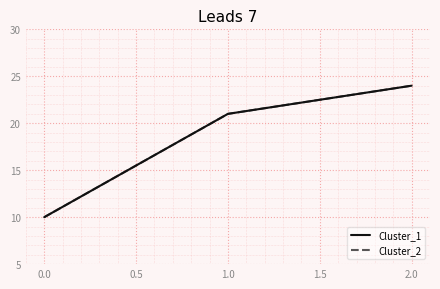

How many Cluster_1 values are between 10 and 24?

3